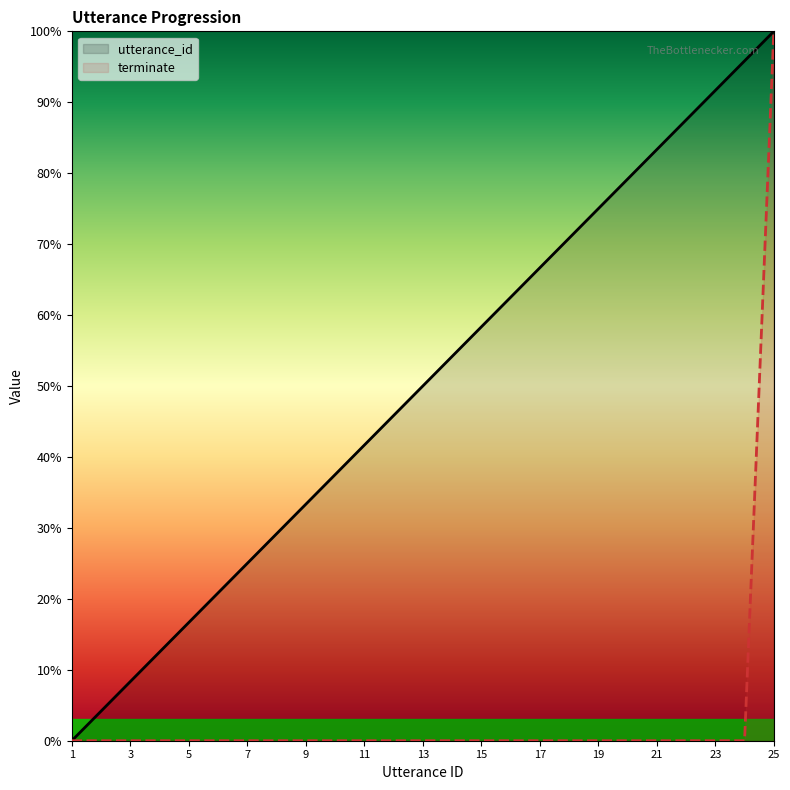

What is the value of the utterance_id point at the 25th from the left?

100.0